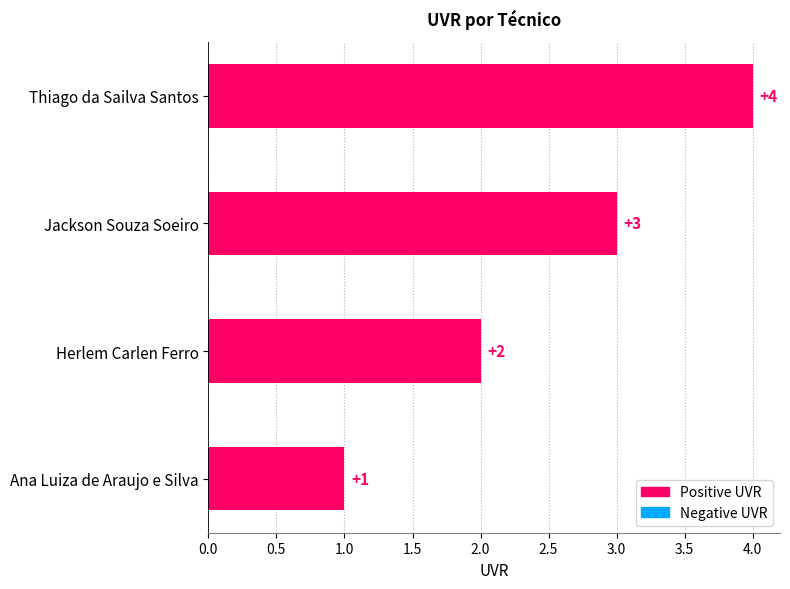

Rank the categories by value from highest to lowest.

Thiago da Sailva Santos, Jackson Souza Soeiro, Herlem Carlen Ferro, Ana Luiza de Araujo e Silva